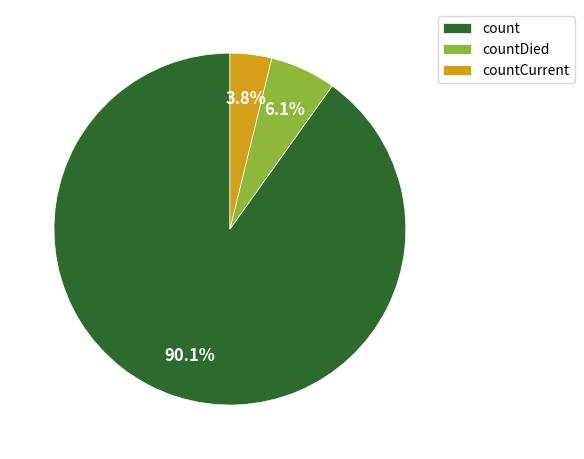

To the nearest percent, what percentage of the pie is count?

90%